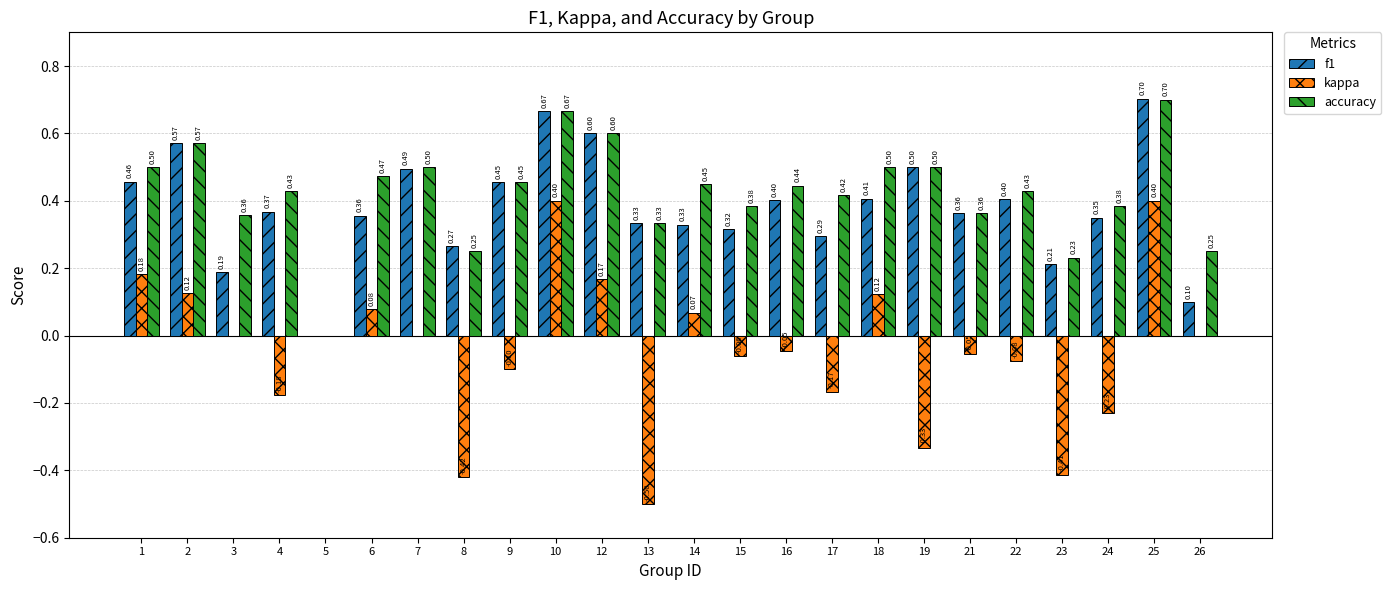

Which series has the largest range (max minus min)?

kappa